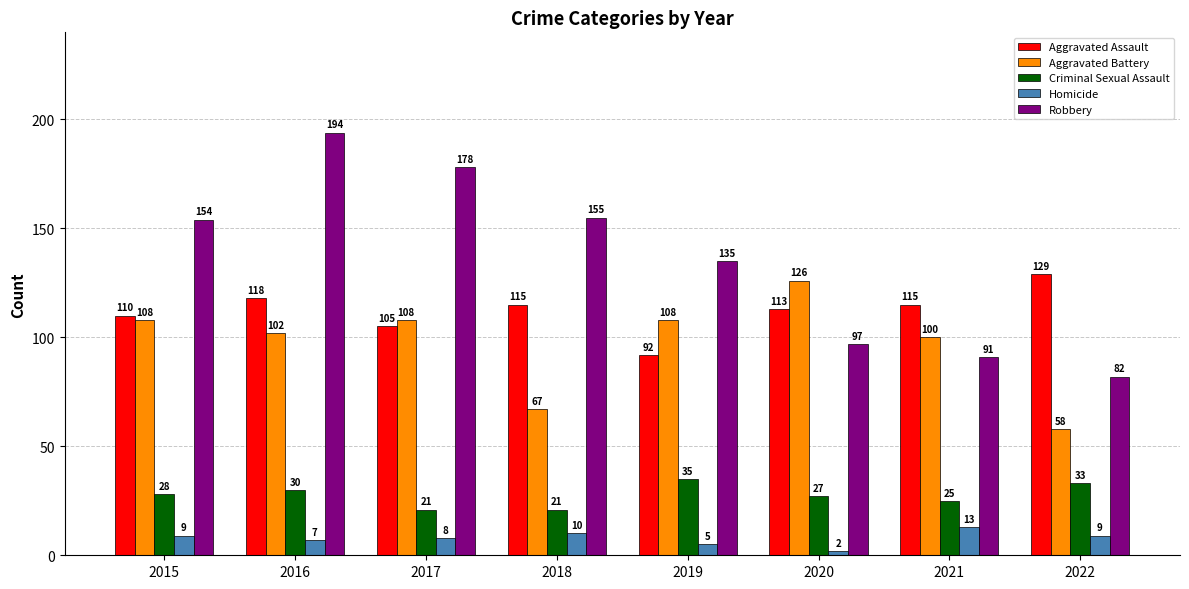

At which label does Aggravated Assault reach its minimum?

2019